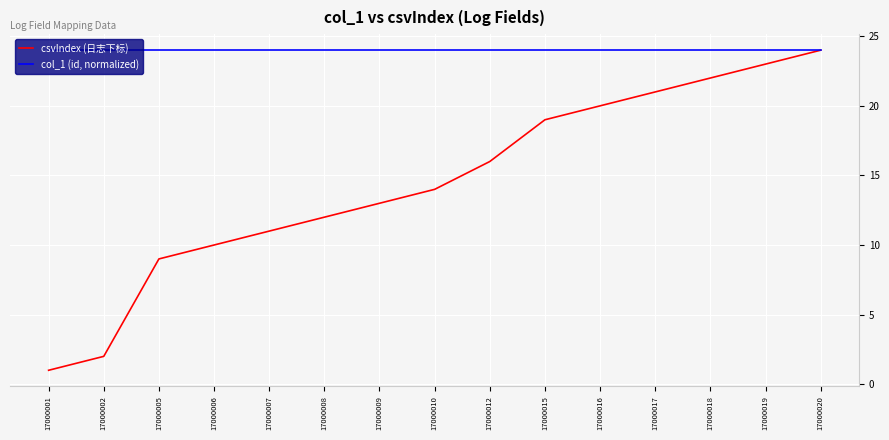

How many lines are shown in the chart?

2